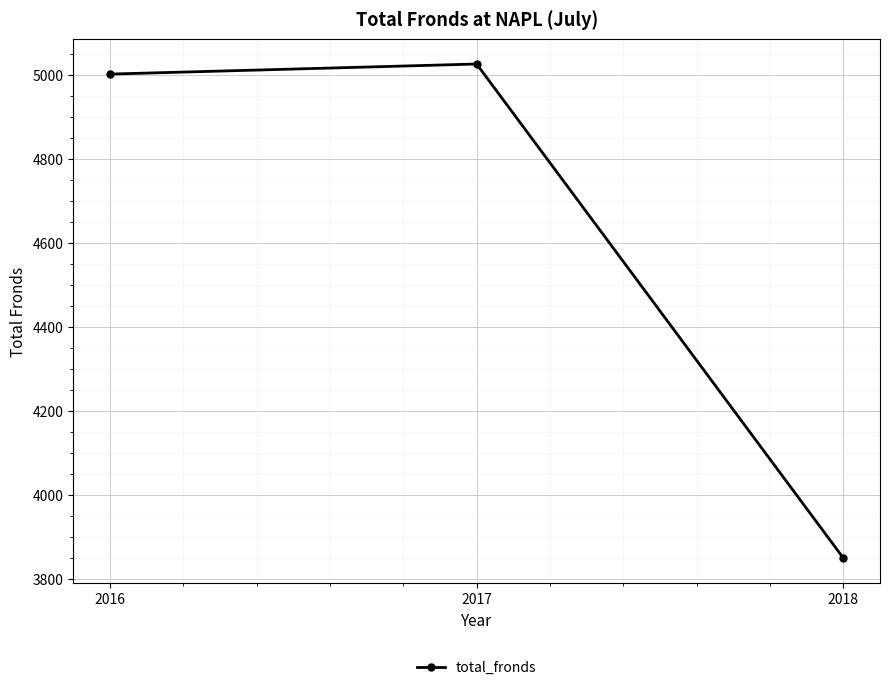

Approximately how many times larger is the value at 2016 compared to 2018?

1.3